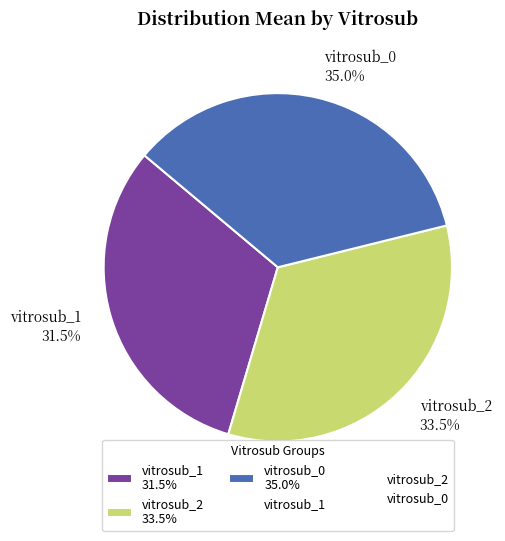

How many slices are in this pie chart?

3